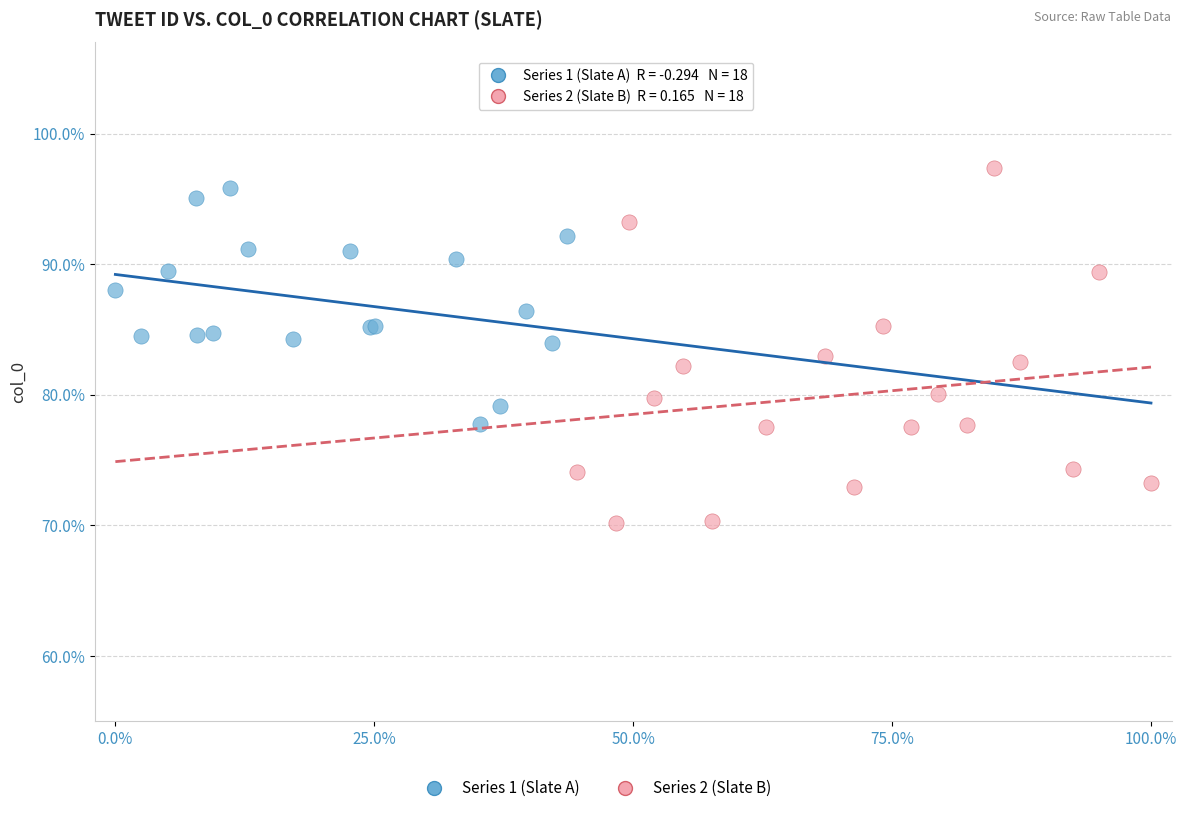

Which series reaches the minimum Y coordinate?

Series 2 (Slate B)